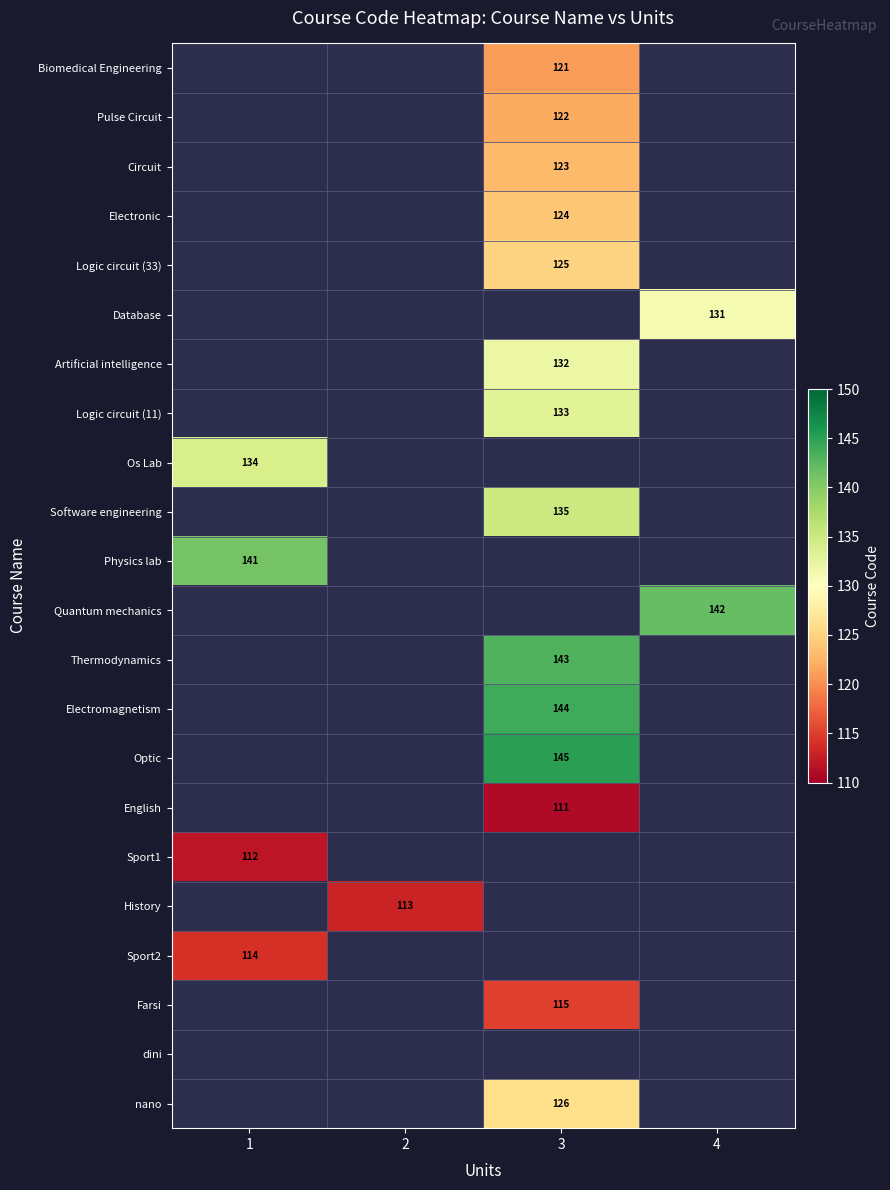

True or false: Electronic has a value of 180 at 3.

False